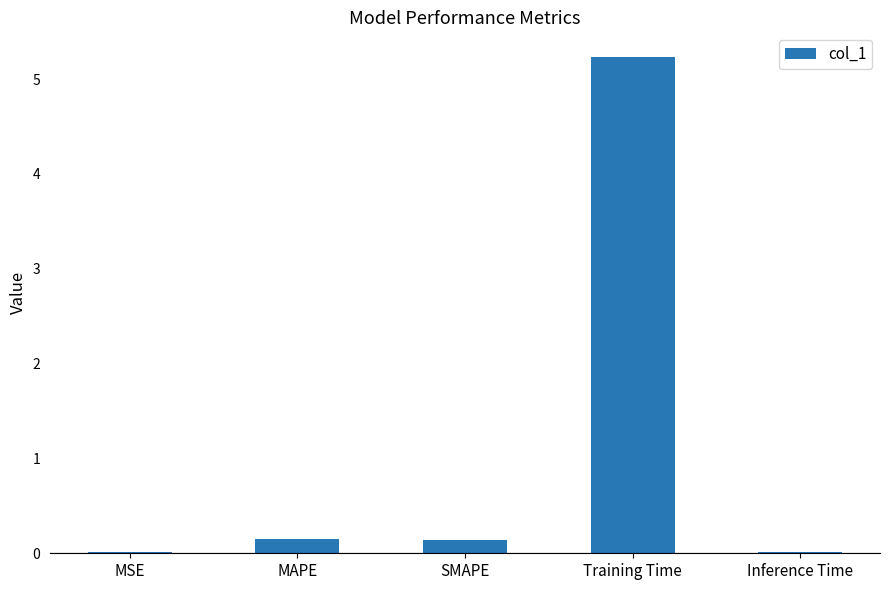

True or false: the data shows 0.0 at MSE.

True